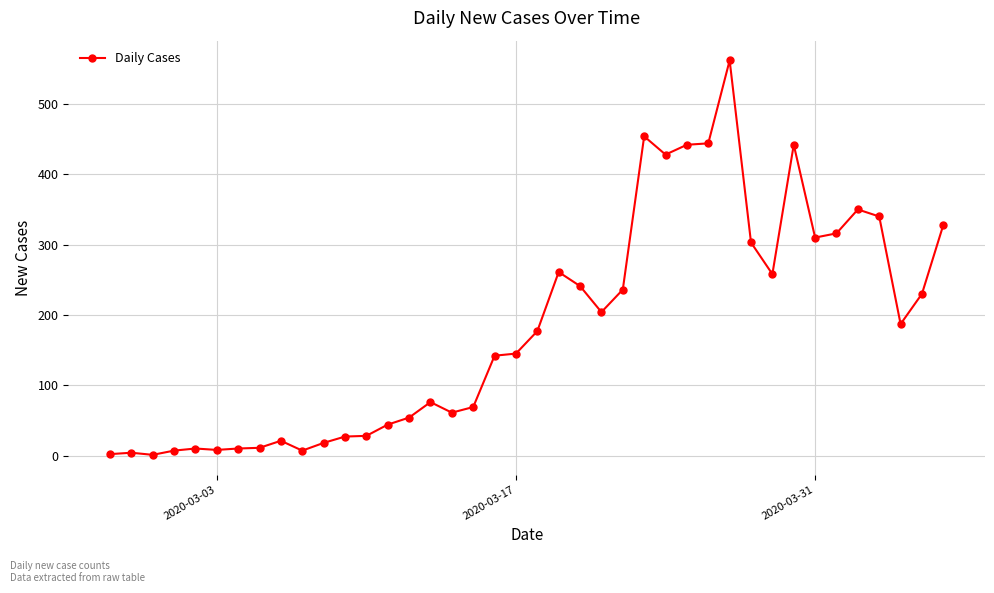

Is this an area chart (filled region under the line)?

No